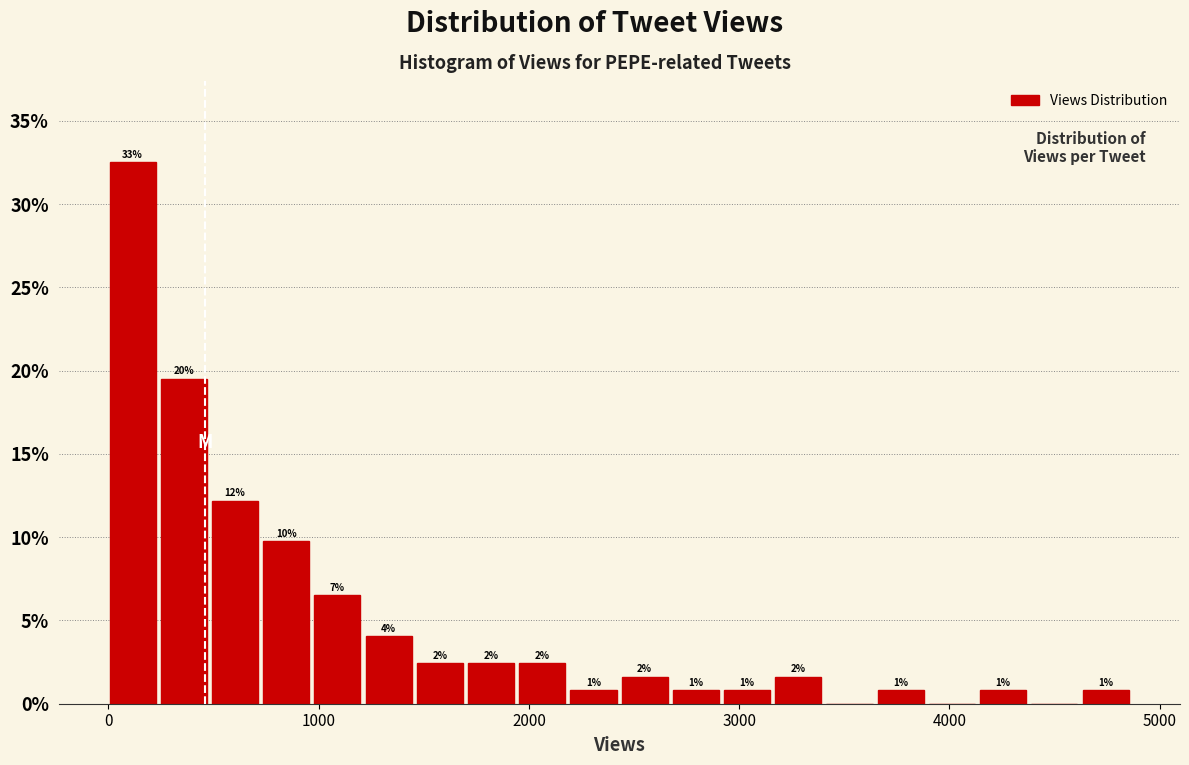

Around what value on the x-axis is the tallest bar? Give the approximate position of its centre, as read against the axis.

100